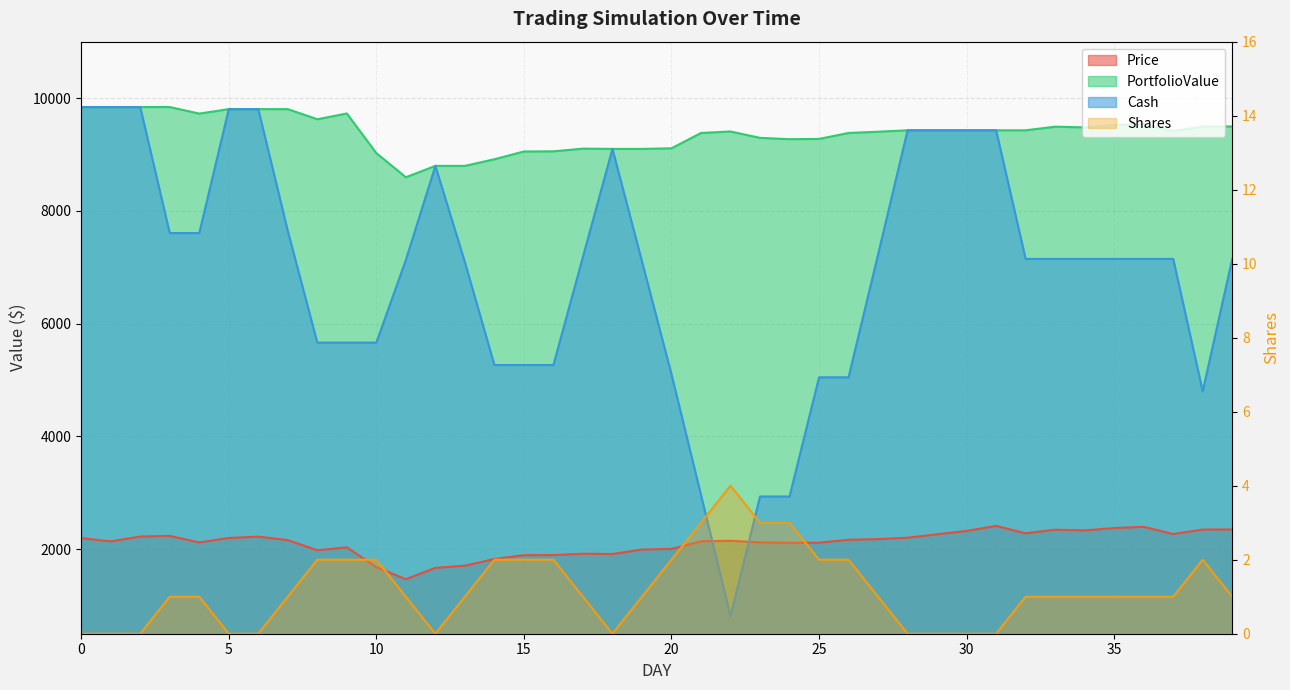

How many positive values does the Shares series have?

29